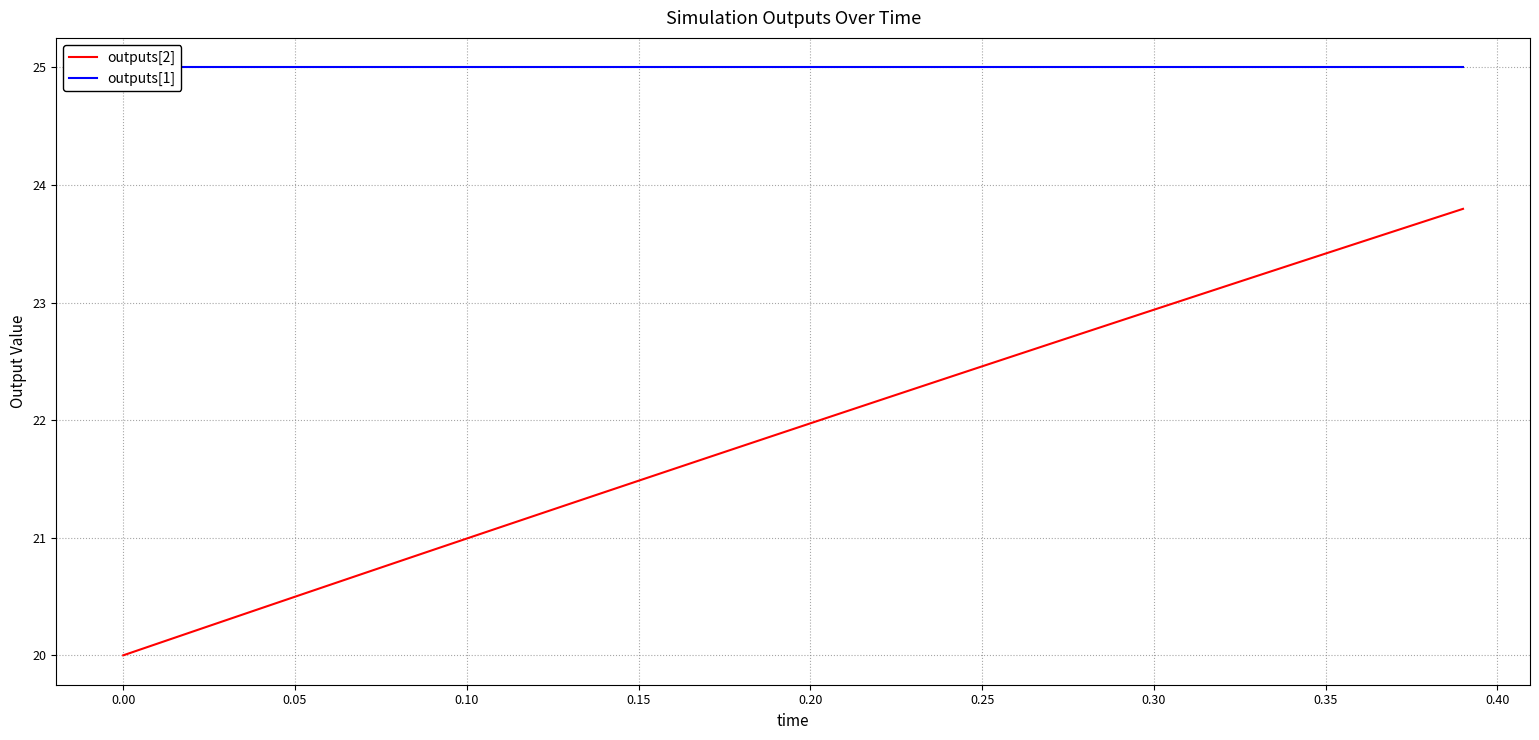

Which series has the largest range (max minus min)?

outputs[2]